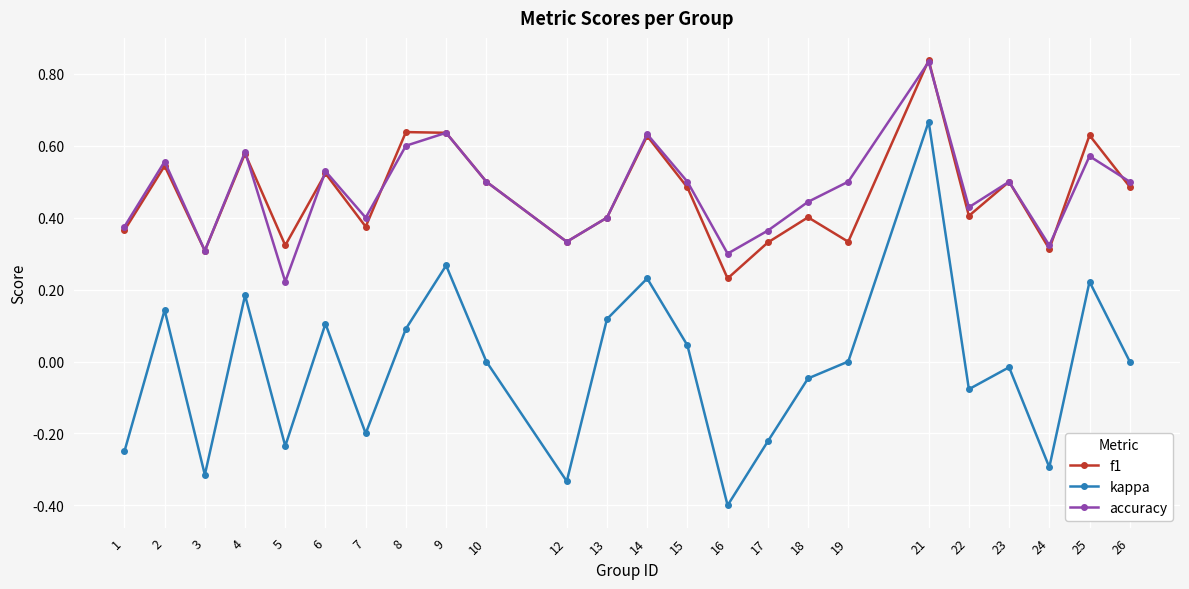

How many lines are shown in the chart?

3